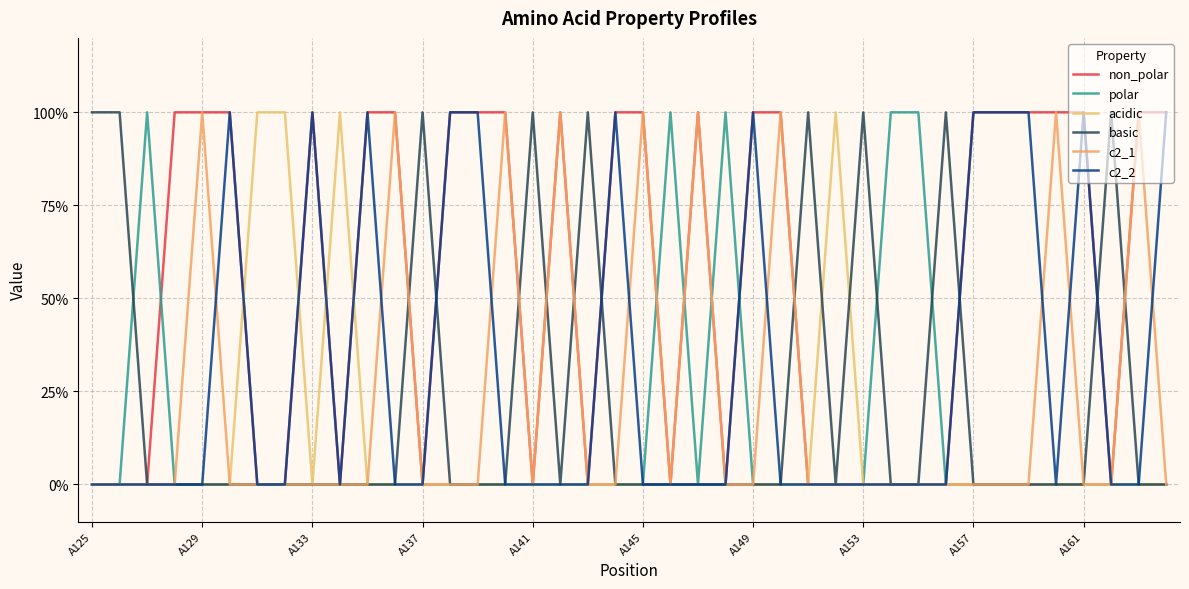

Does the chart display data point markers on the line(s)?

No